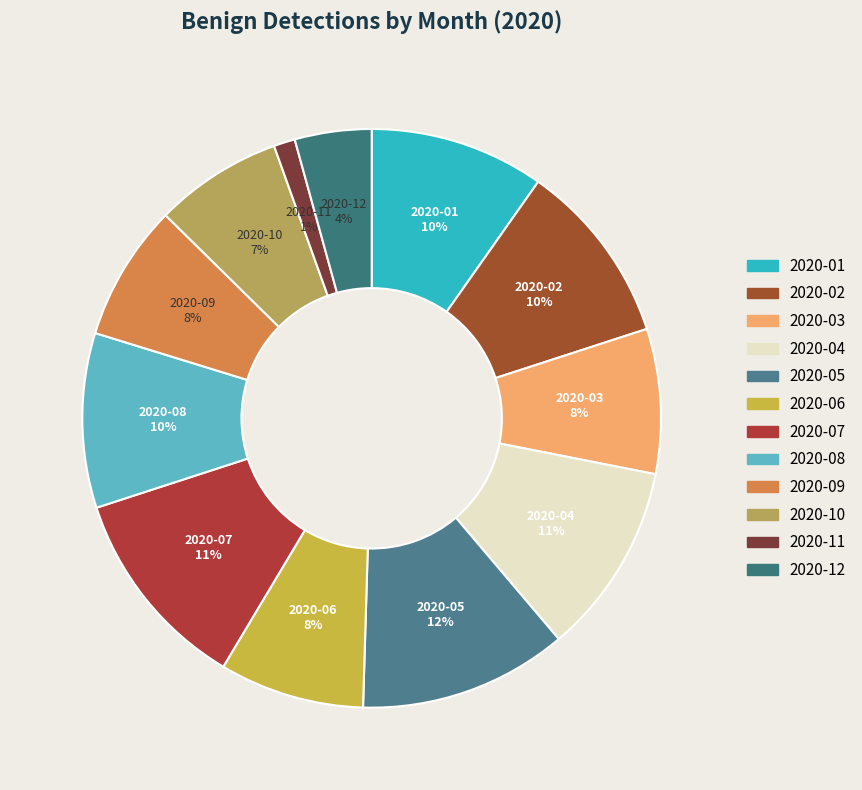

Which has a higher value, 2020-01 or 2020-04?

2020-04